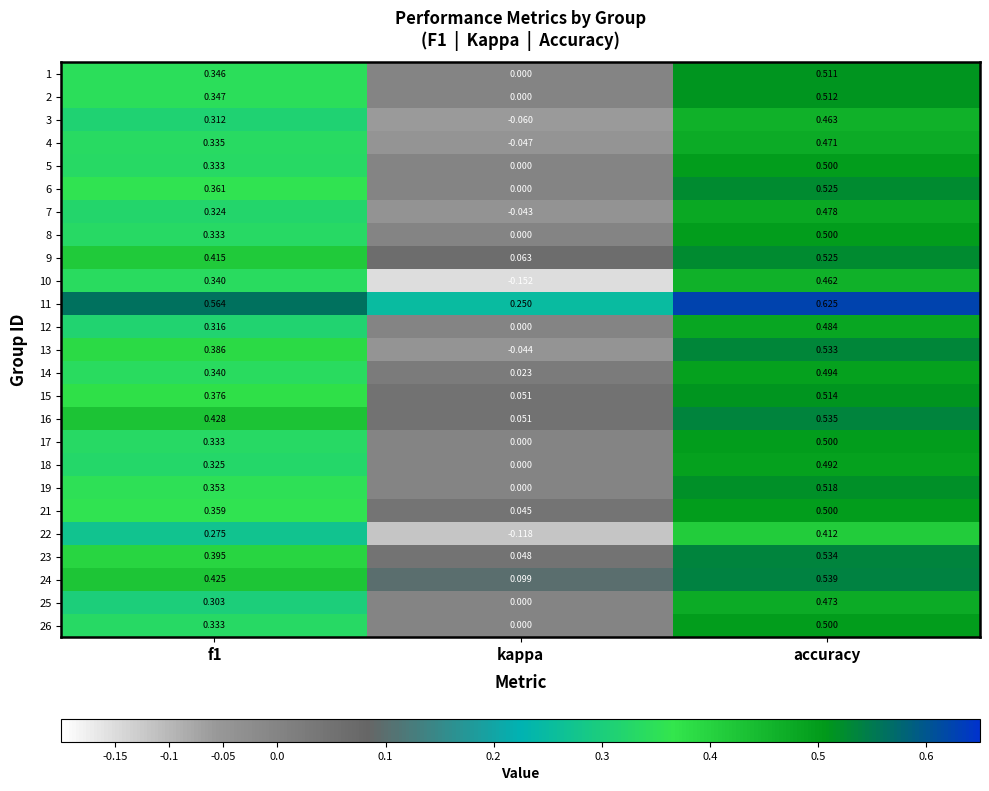

Which series changed the most between f1 and kappa?

10